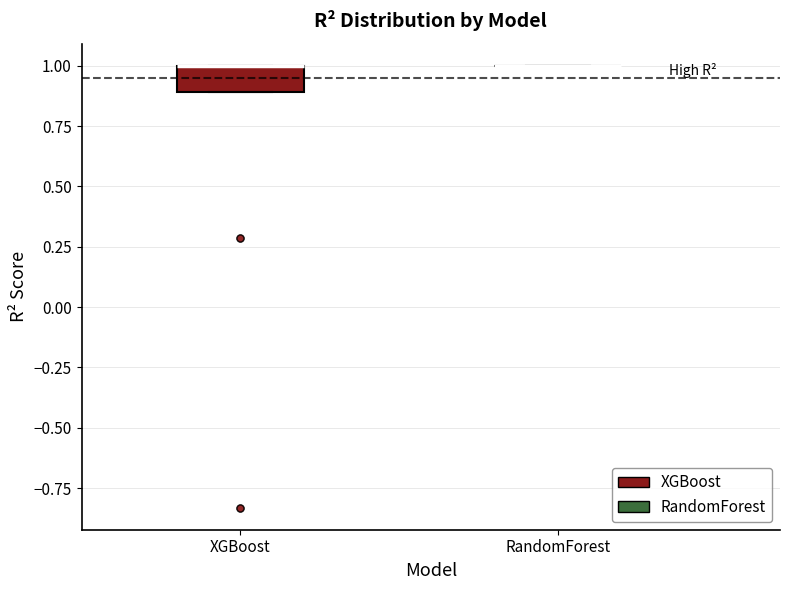

Reading left to right, read every box against the y-axis: the position of its median line, the range the box covers, and the ends of its whiskers. The values are not printed on the chart, so give them approximately, as read against the axis.

XGBoost: median 1.0 (drawn on the box's upper edge), box 0.9 to 1.0, whiskers 0.9 to 1.0
RandomForest: box collapsed to a line at 1.0, whiskers 1.0 to 1.0